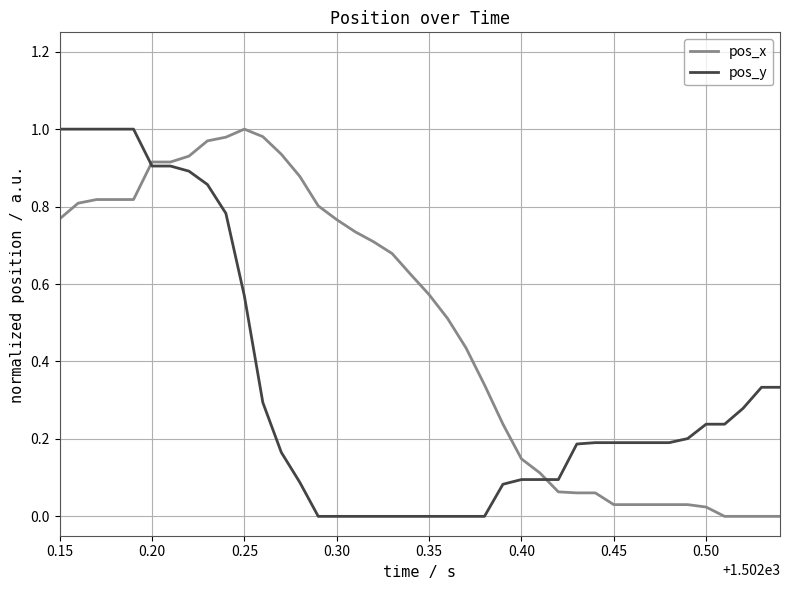

Rank the series by their average value, from lowest to highest.

pos_y, pos_x